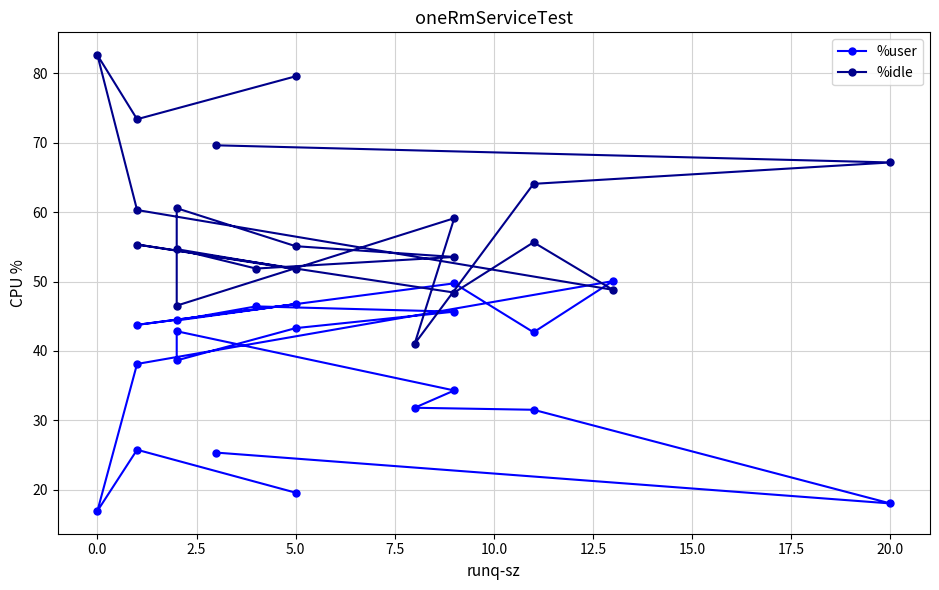

Rank the series by their maximum value, from highest to lowest.

%idle, %user